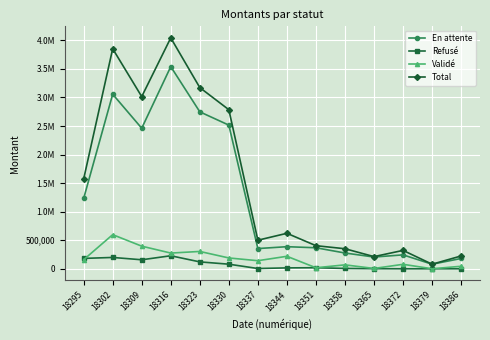

What are all the series names shown in the legend?

En attente, Refusé, Validé, Total